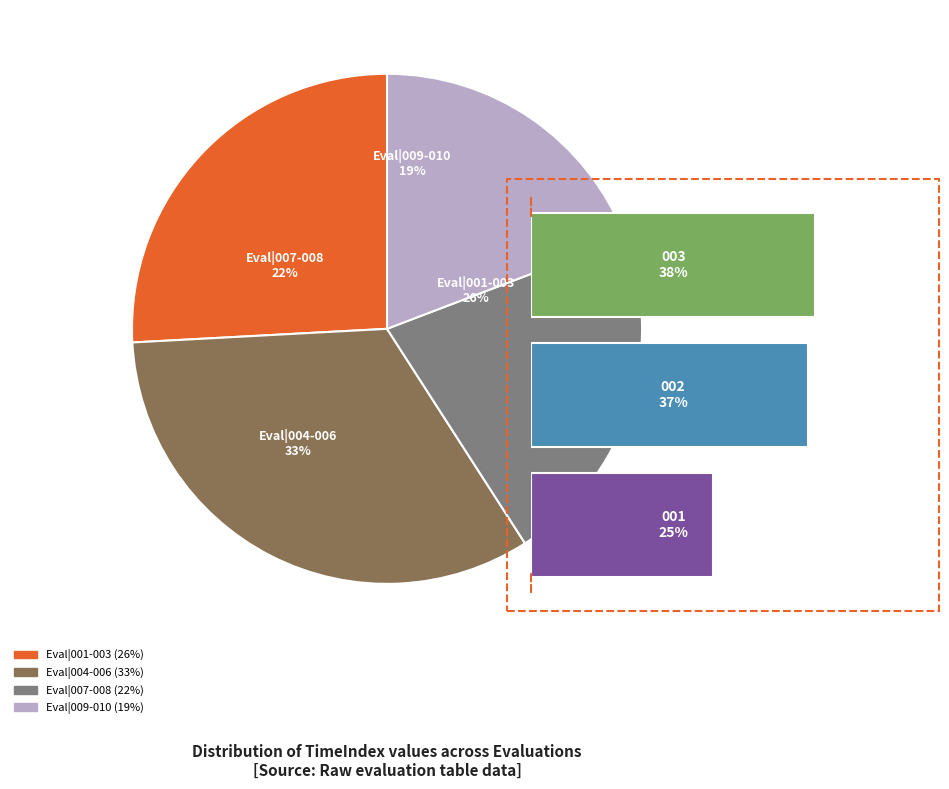

Combined, do A3|4|Evaluation|009 and A3|4|Evaluation|001 account for over 50%?

No